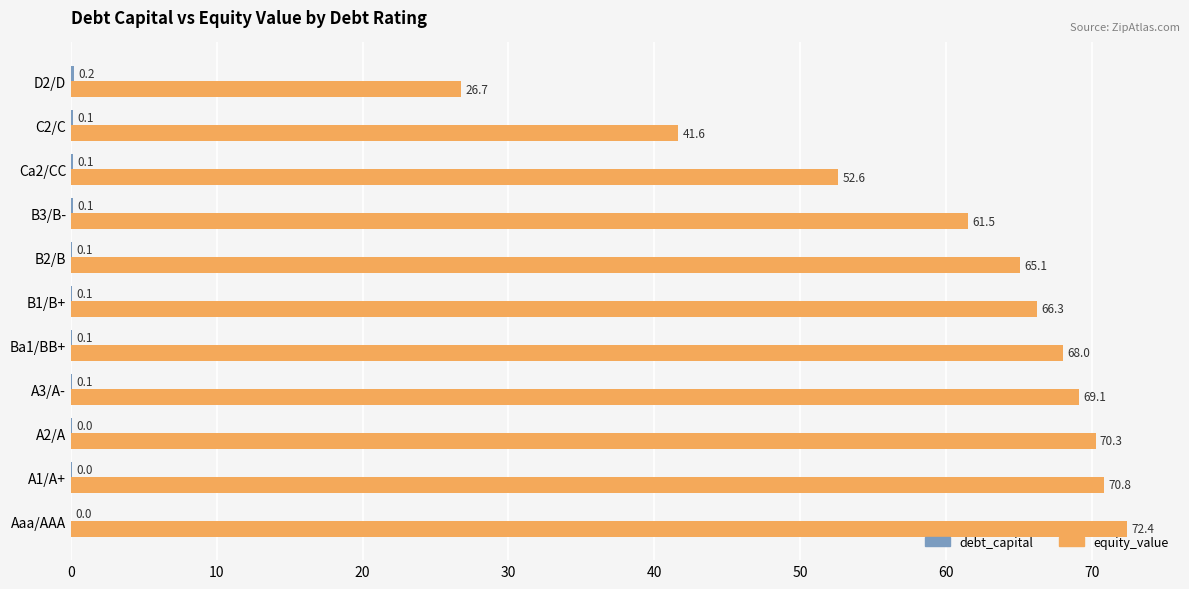

Which series changed the most between B3/B- and D2/D?

equity_value